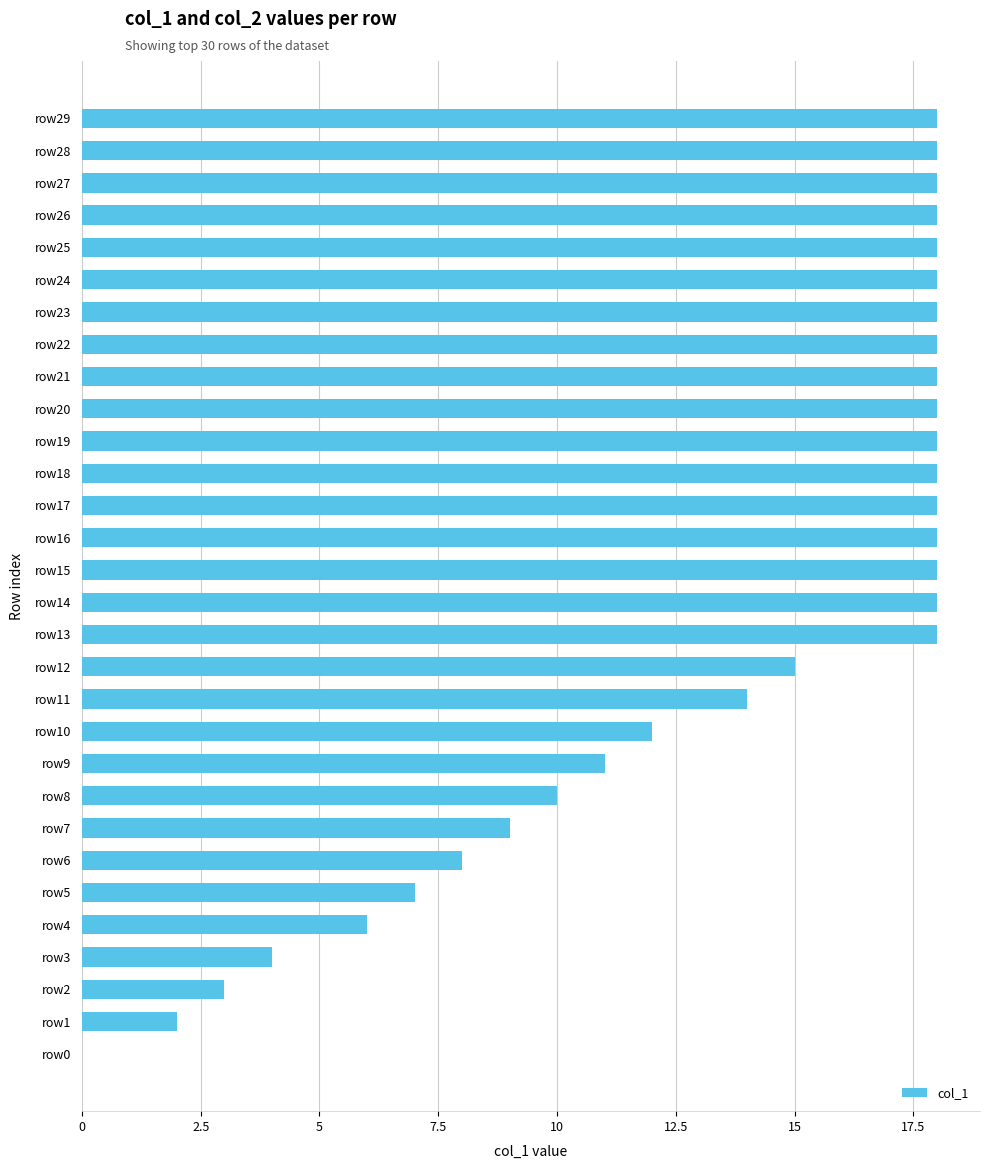

Are the bars horizontal?

Yes